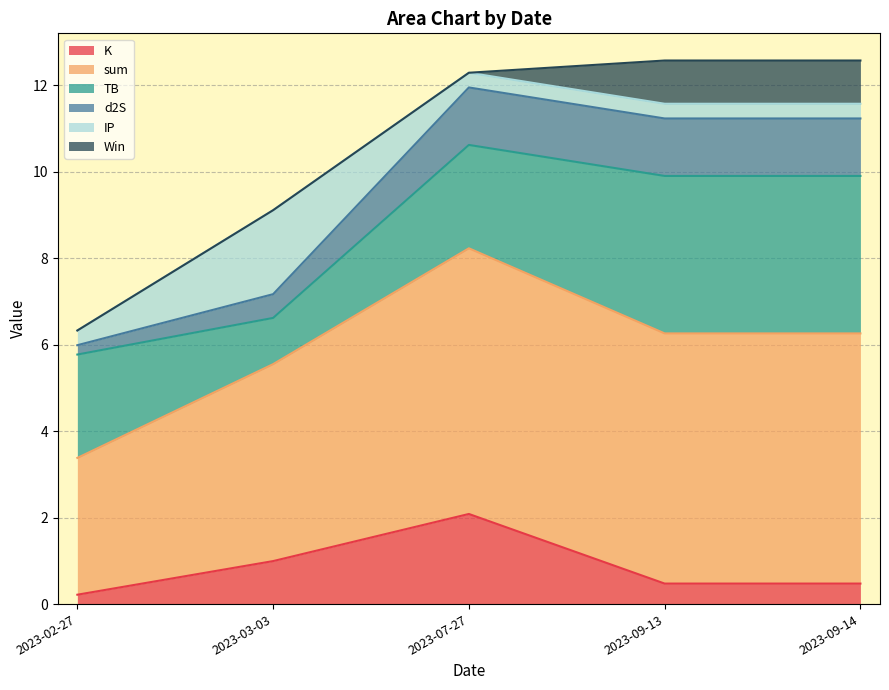

At which label does K reach its peak?

2023-07-27